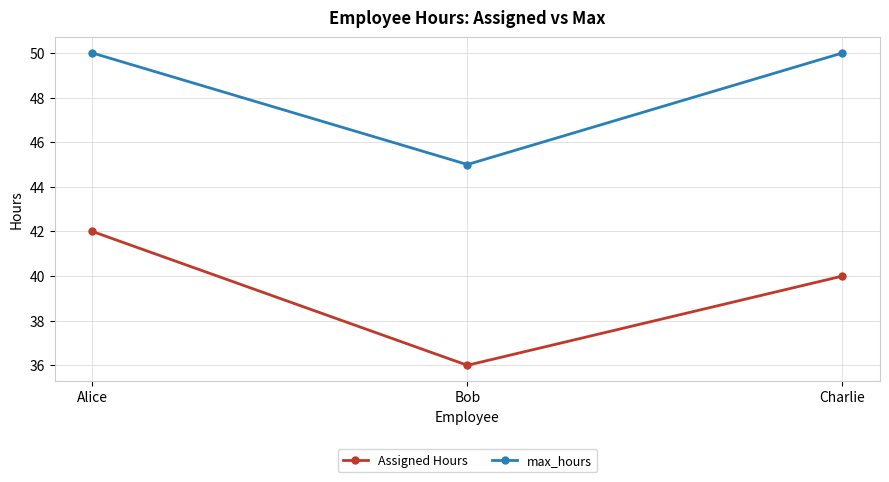

What is the minimum value for Assigned Hours?

36